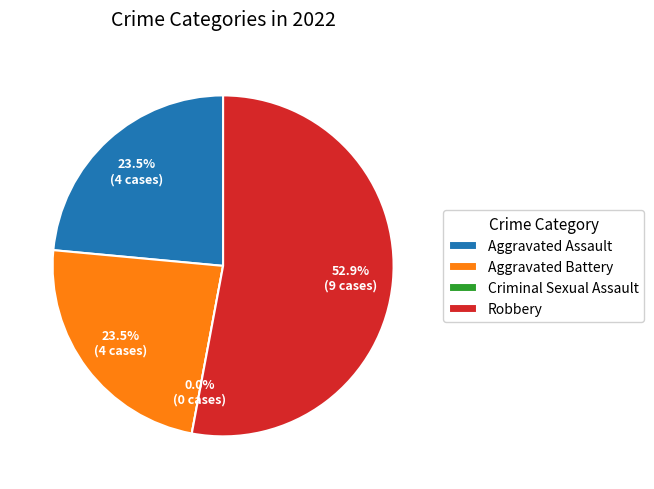

What is the ratio of the value at Aggravated Battery to the value at Aggravated Assault?

1.0